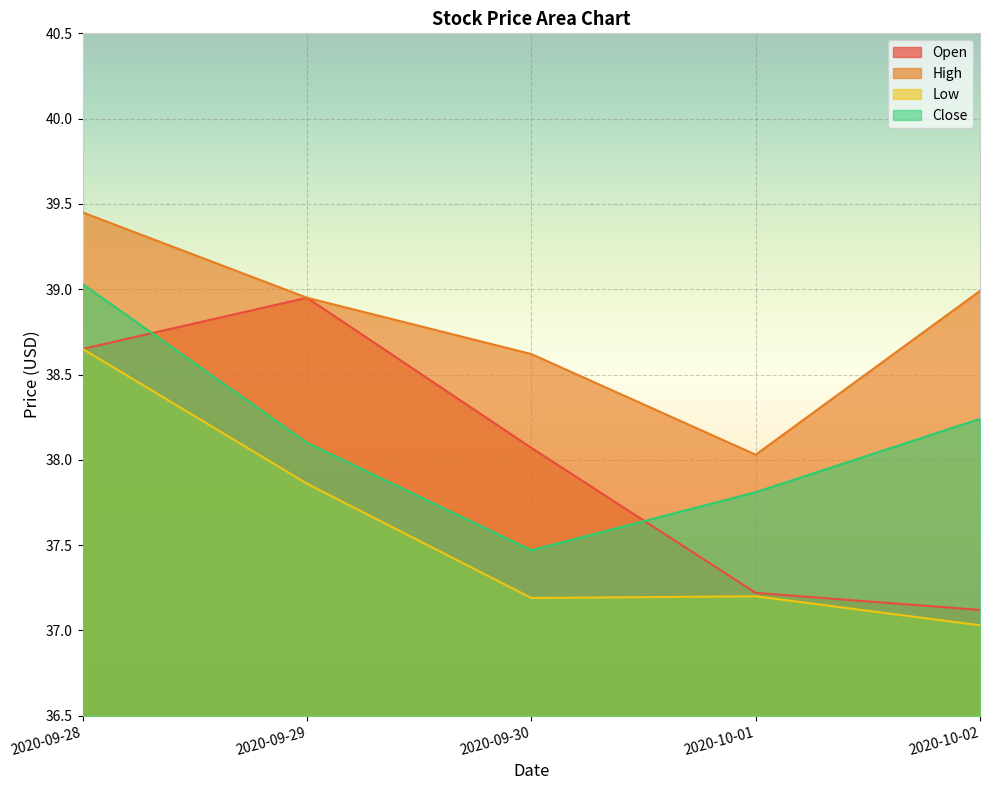

Rank the series at 2020-10-02 from lowest to highest value.

Low, Open, Close, High